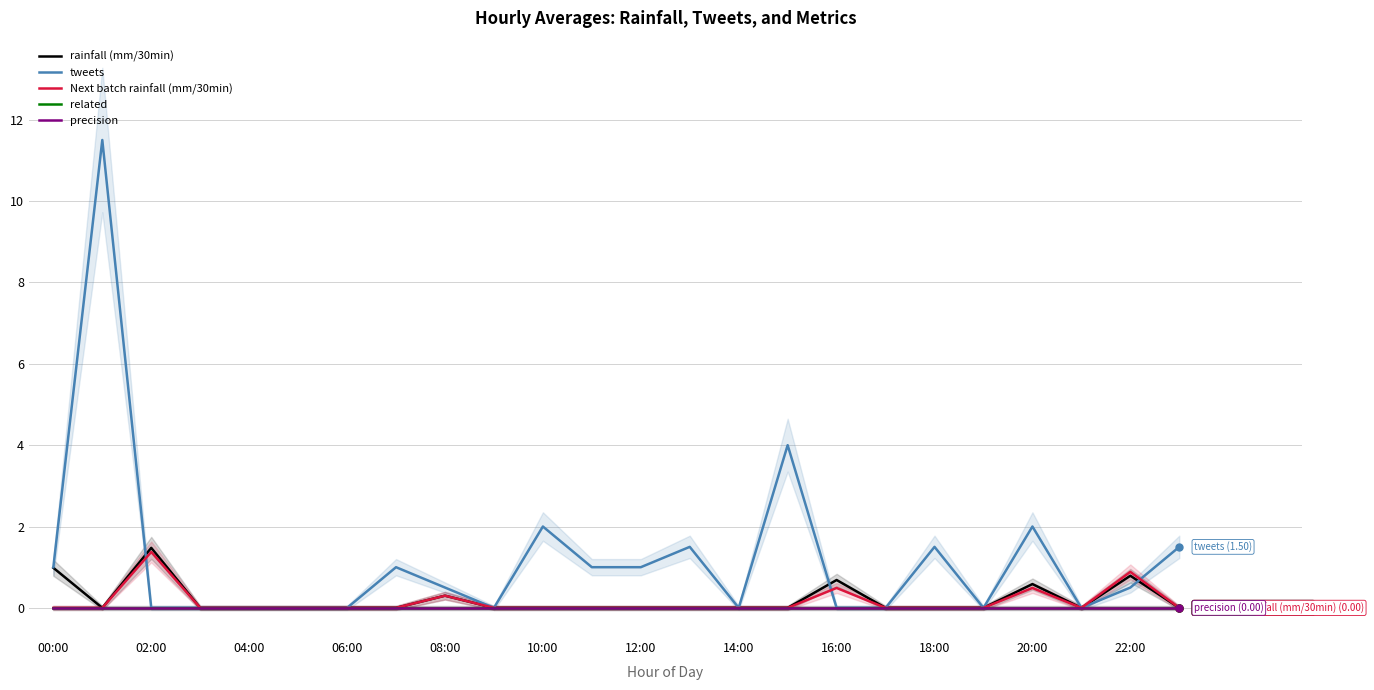

True or false: Next batch rainfall (mm/30min) has more than 0 points higher than both neighbors.

True